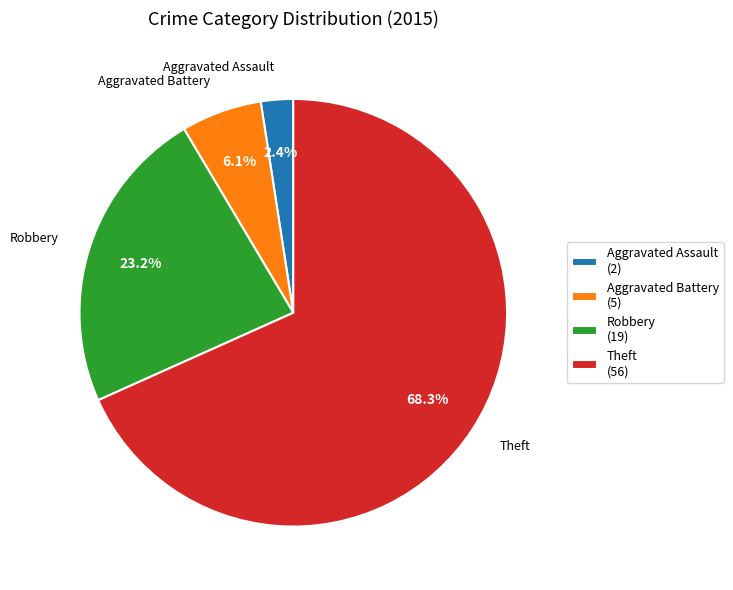

To the nearest percent, what is the average slice percentage?

25%